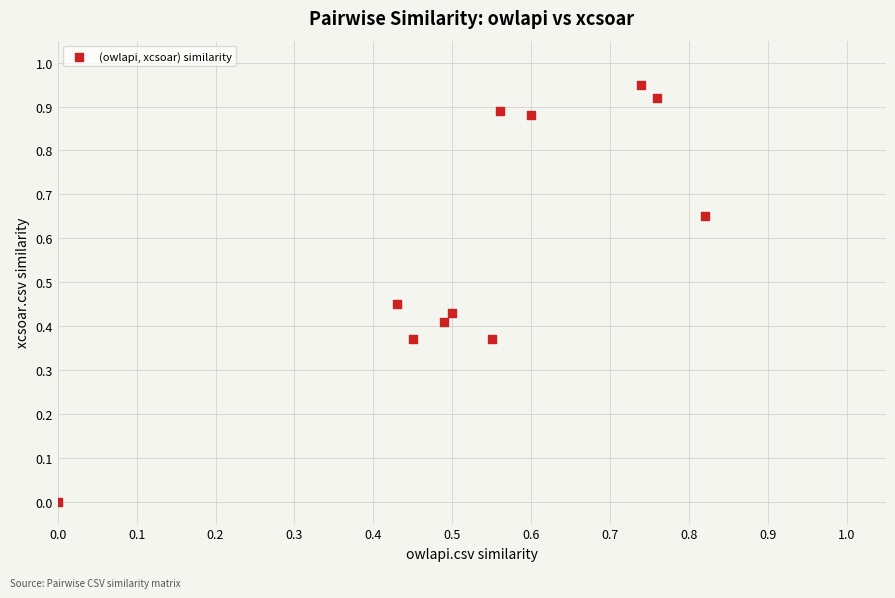

What is the average Y value?

0.6